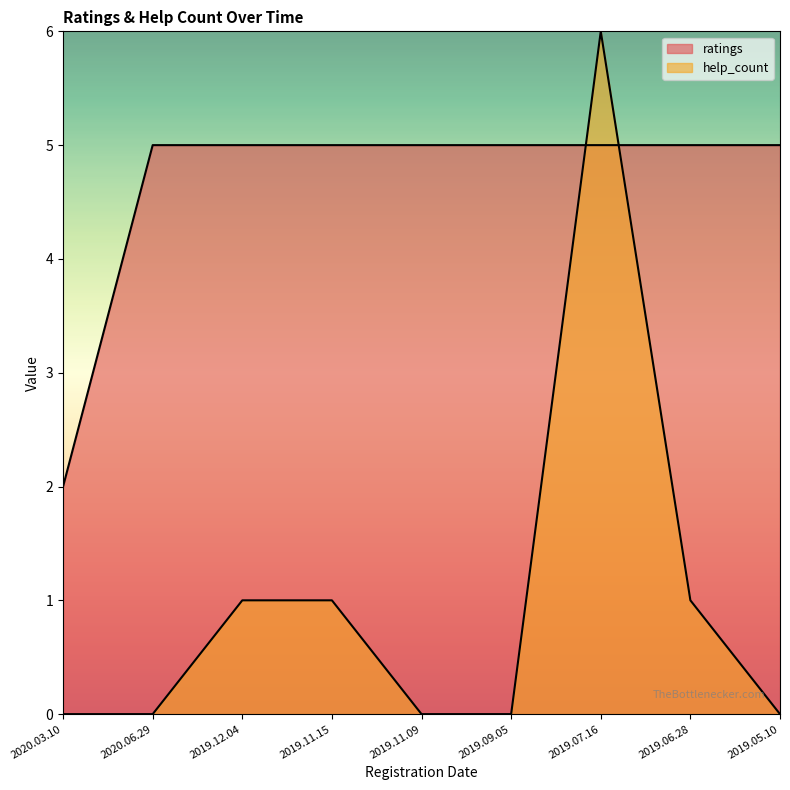

What value does the ratings series have at 2019.06.28?

5